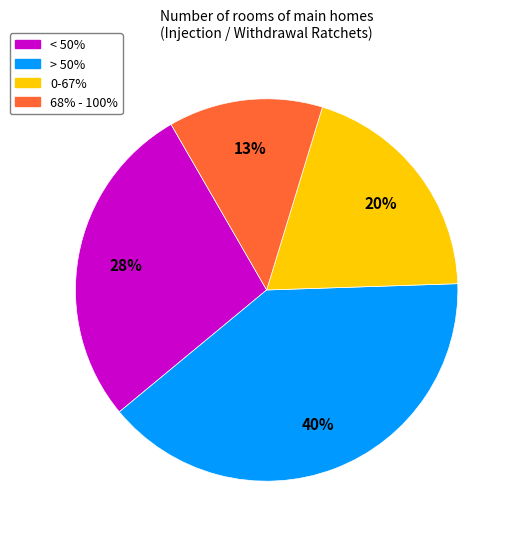

Rank the categories by value from lowest to highest.

68% - 100%, 0-67%, < 50%, > 50%